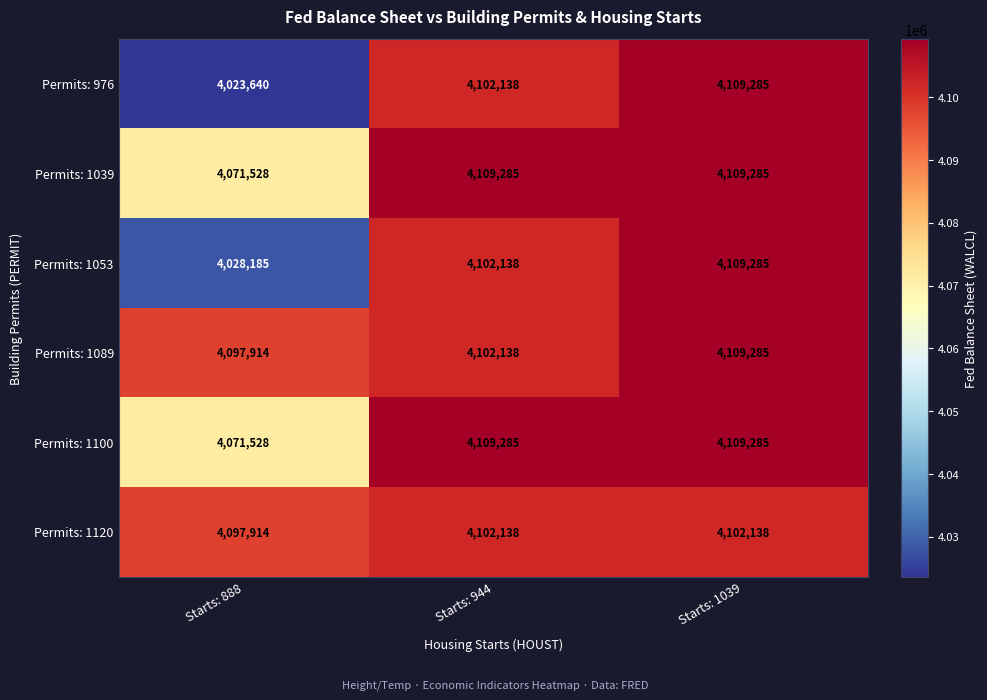

How many categories are shown in the chart?

3